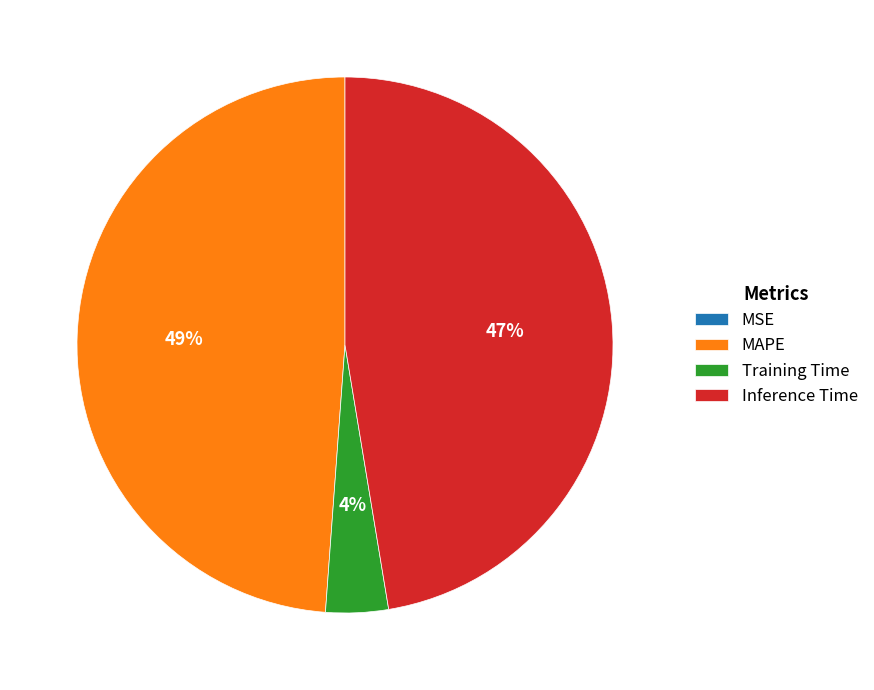

True or false: Training Time accounts for 17% of the total.

False